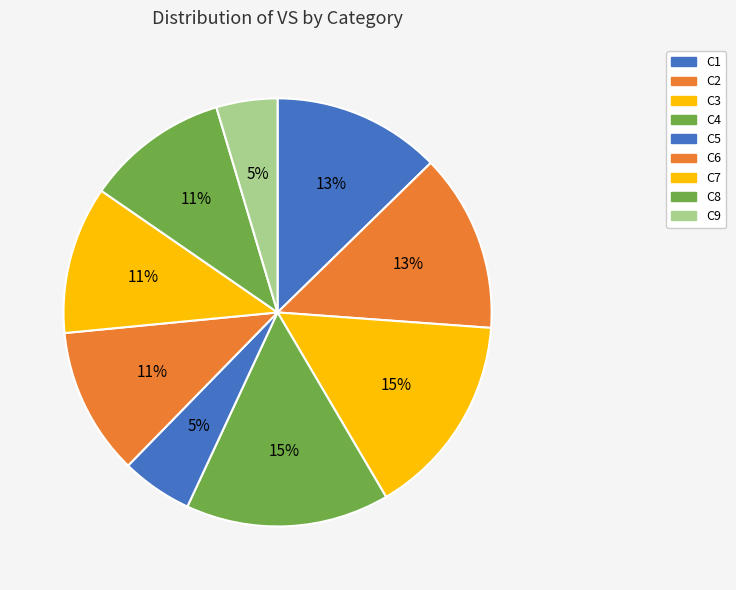

How many slices are in this pie chart?

9